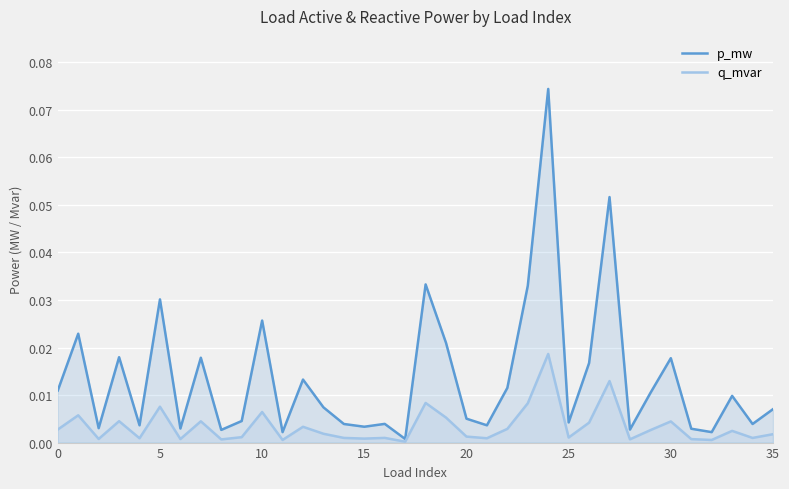

Rank the series by their maximum value, from lowest to highest.

q_mvar, p_mw